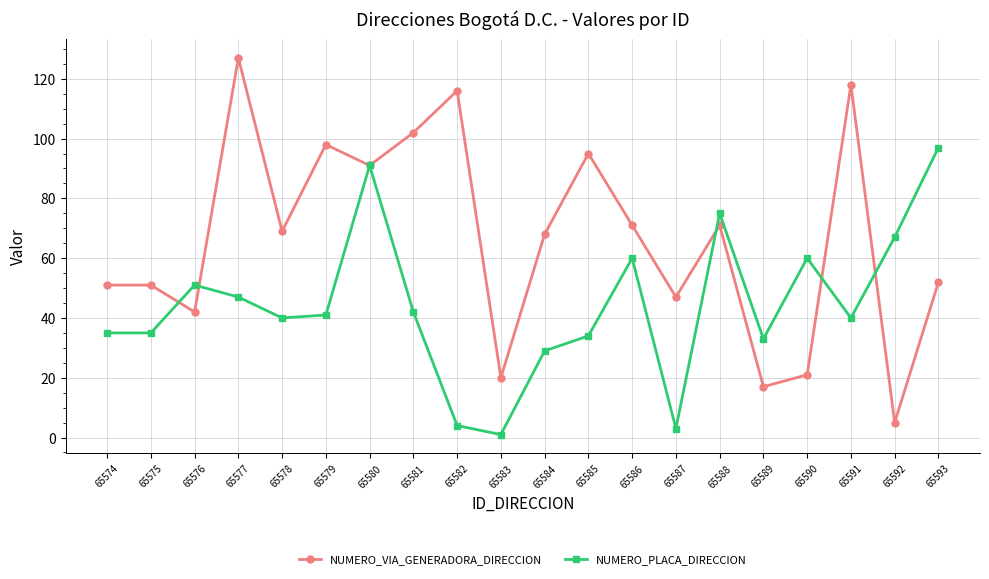

What is the spread (max minus min) of values at 65579?

57